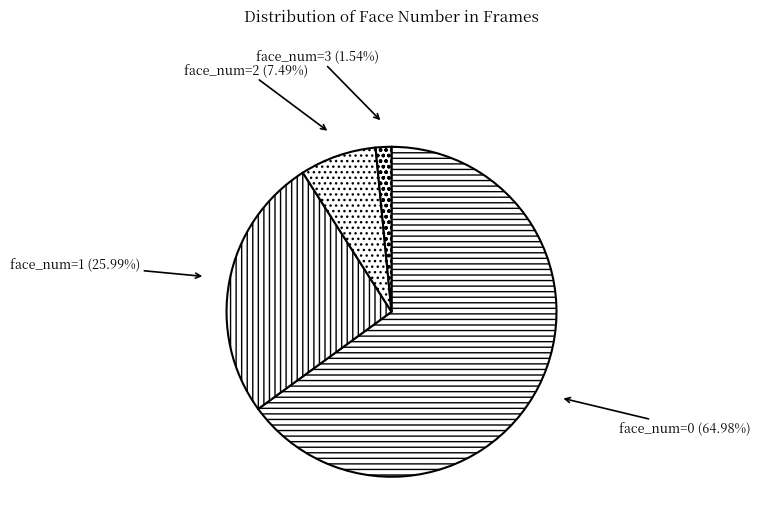

How many segments does this pie chart have?

4